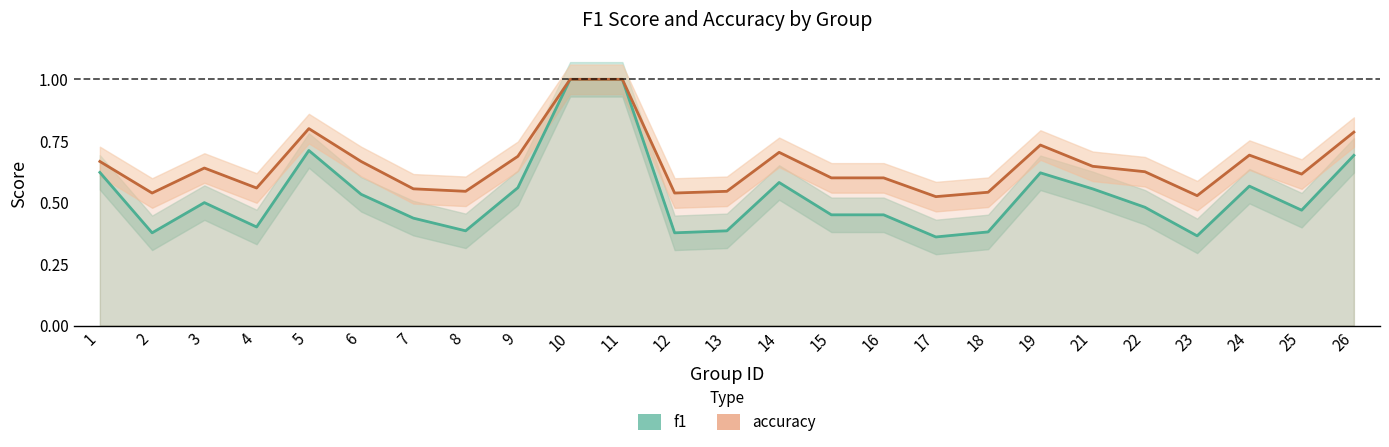

Read the accuracy value at 22.

0.6